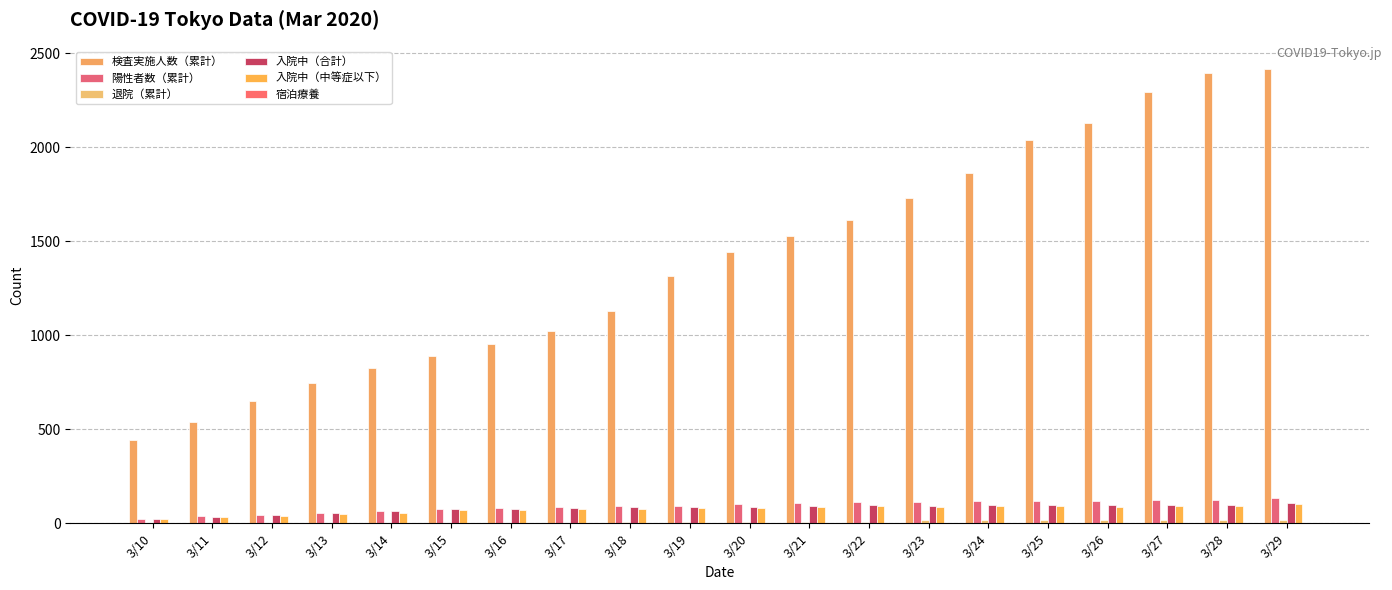

The 陽性者数（累計） series shows 86 at 3/17. True or false?

True